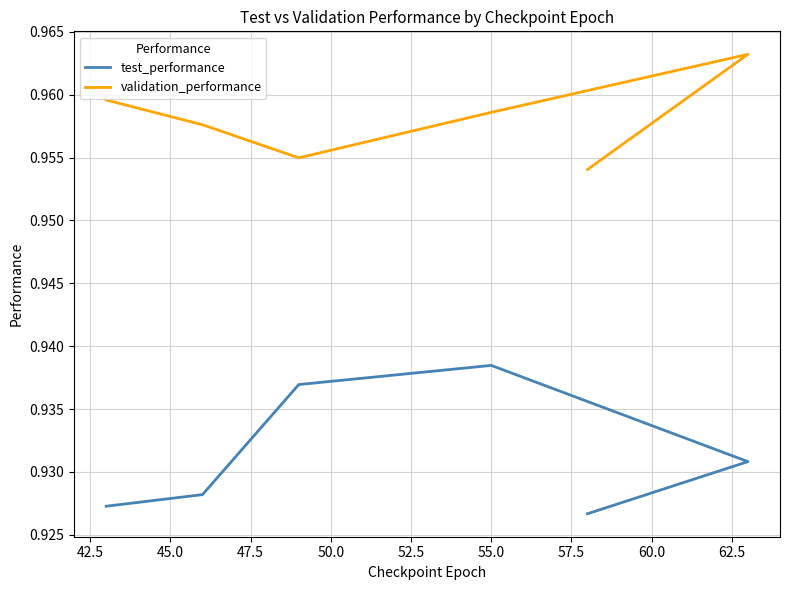

Read the validation_performance value at 50.0.

1.0